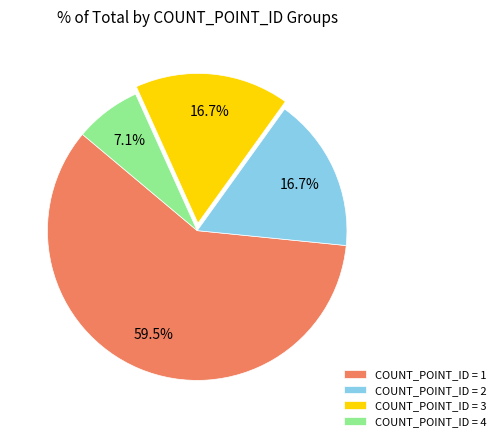

Combined, what portion of the pie is COUNT_POINT_ID = 3 and COUNT_POINT_ID = 4?

23.8%